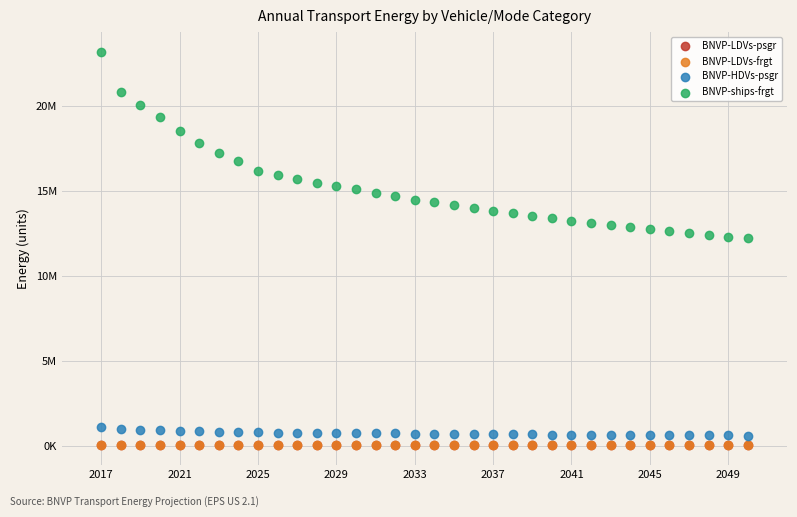

What are all the series names shown in the legend?

BNVP-LDVs-psgr, BNVP-LDVs-frgt, BNVP-HDVs-psgr, BNVP-ships-frgt